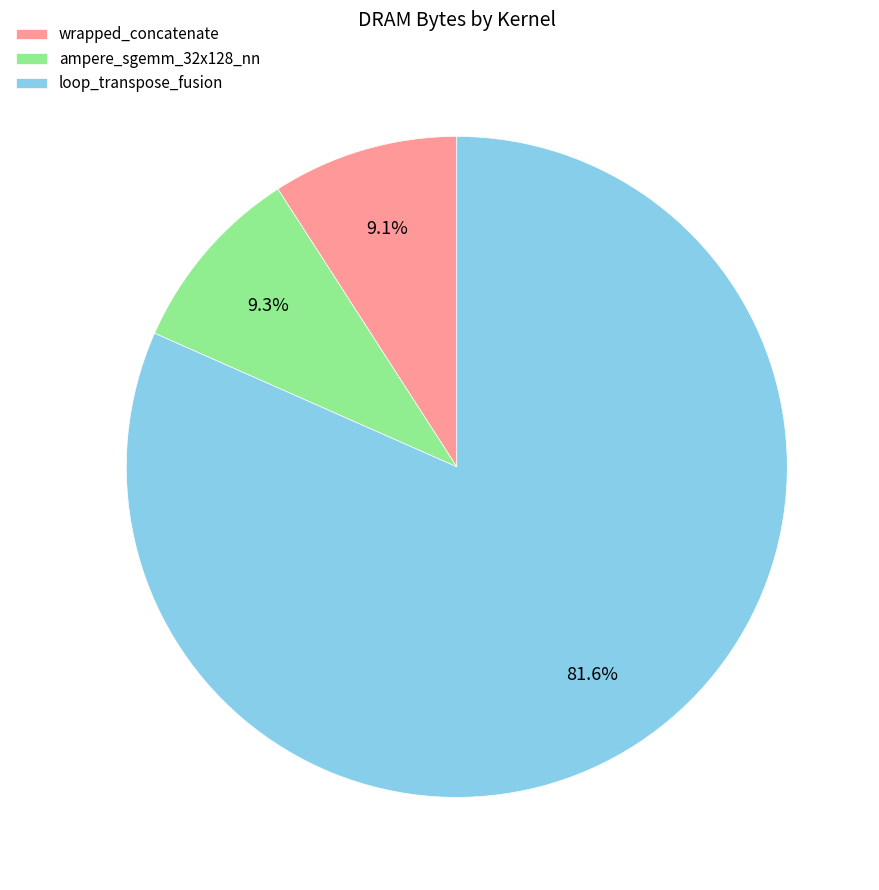

Does loop_transpose_fusion represent more than half of the total?

Yes